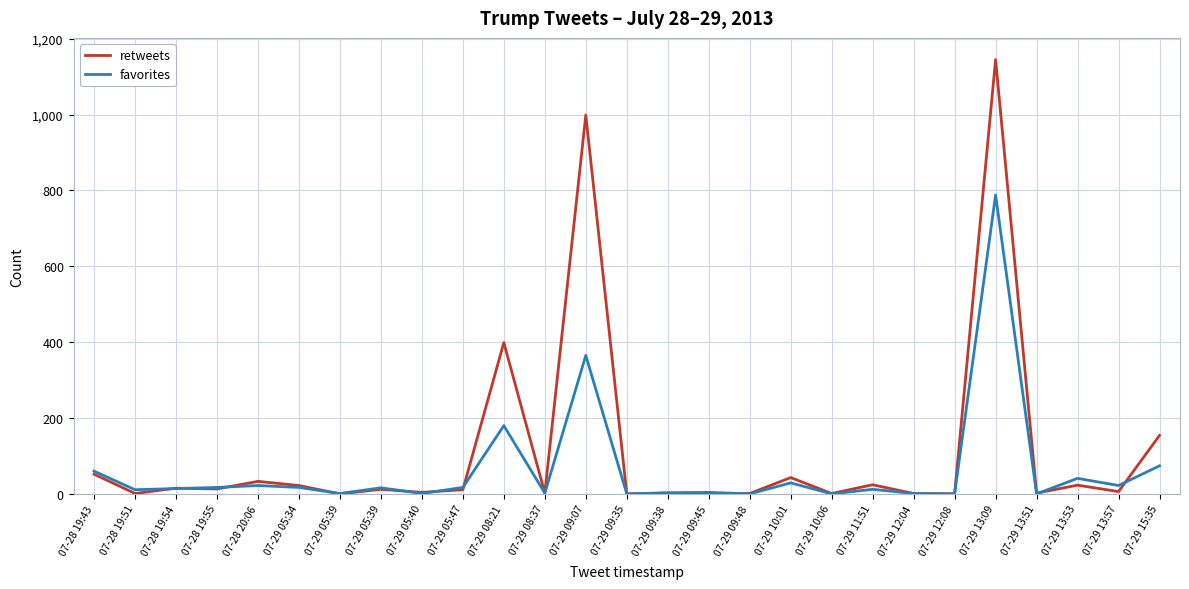

How many interior local peaks does the favorites series have?

9